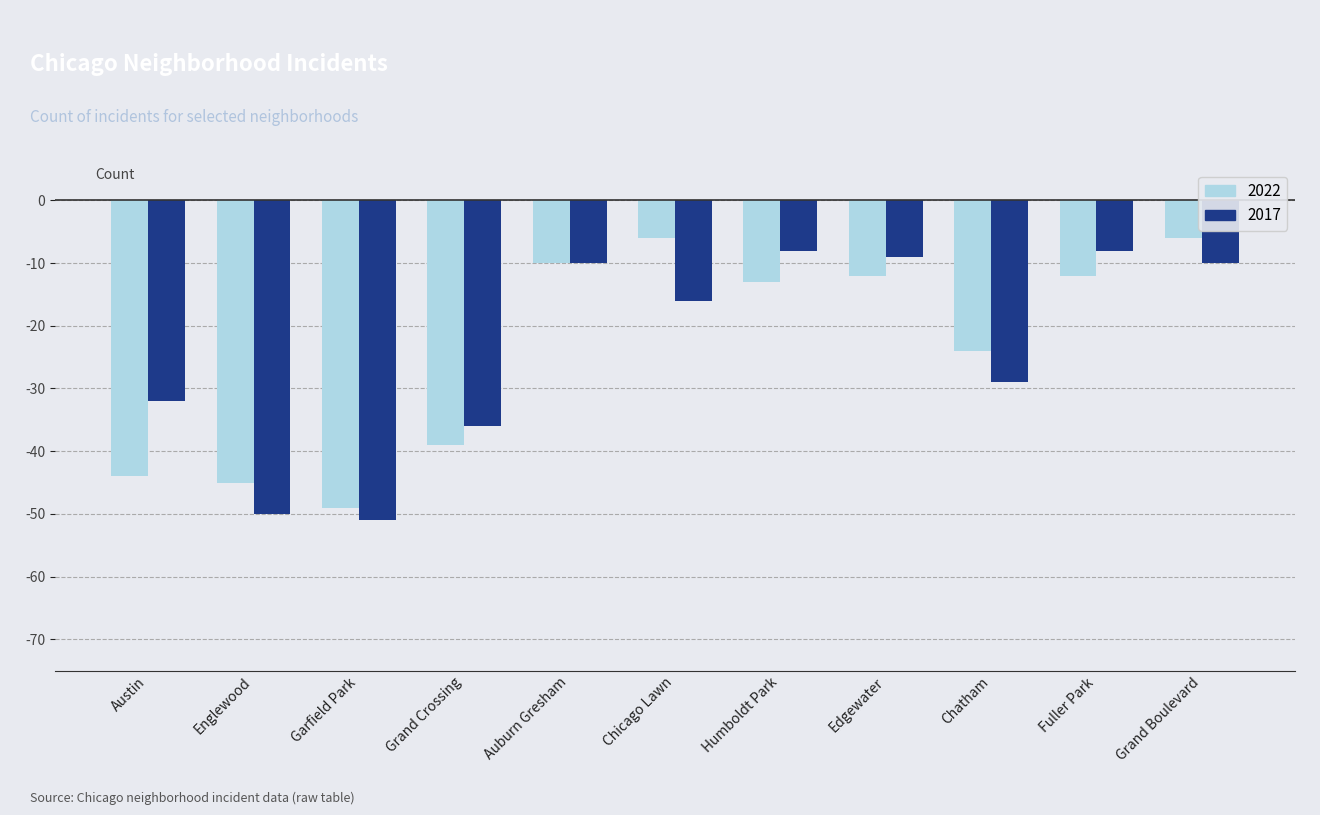

Which series changed the most between Grand Crossing and Fuller Park?

2017